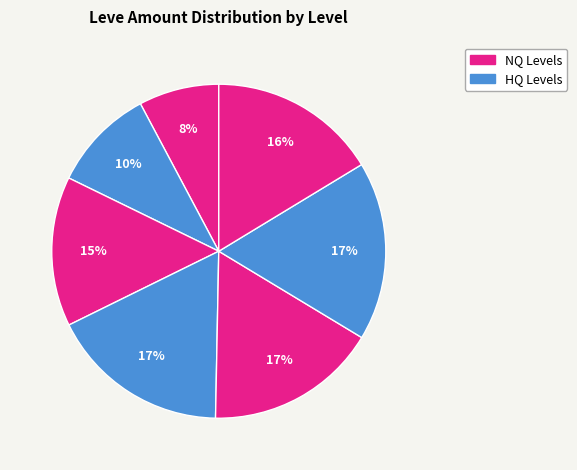

How many slices are in this pie chart?

7